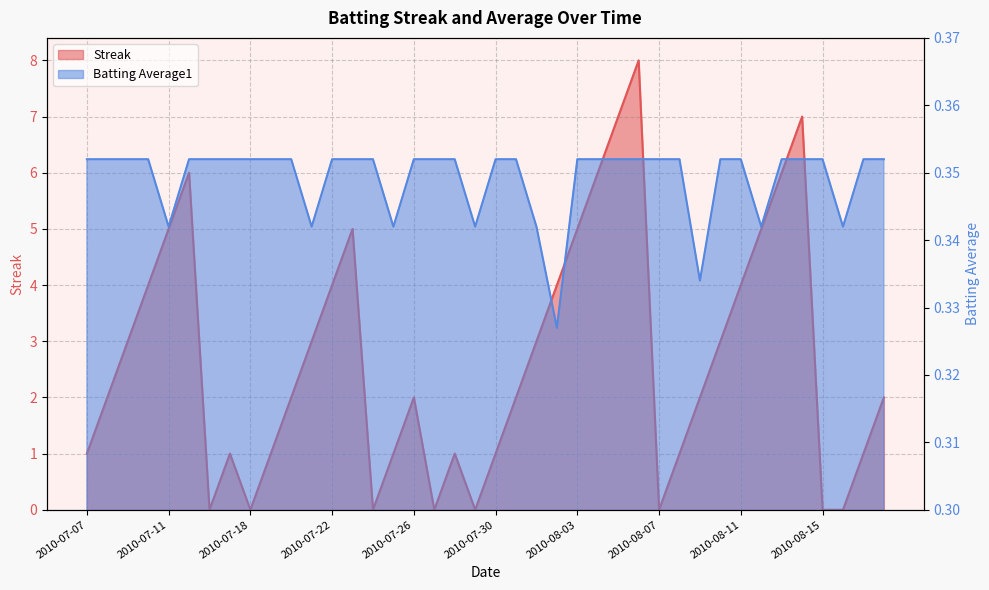

What position from the right is 2010-08-18?

1